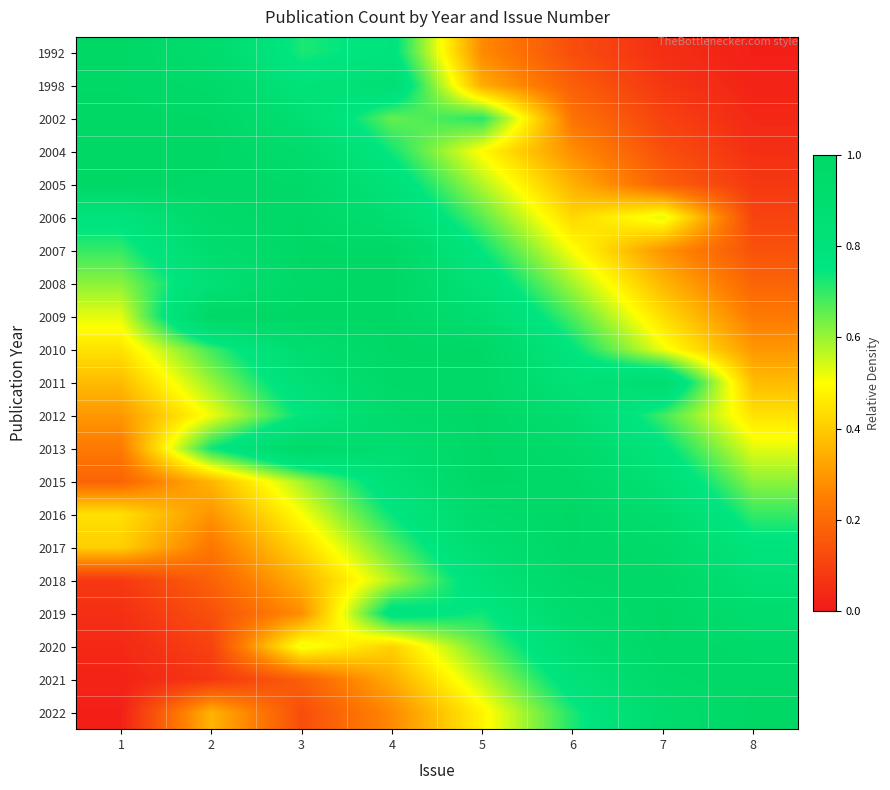

Reading left to right, extract all data points from this chart.

1992: 1=1.0	2=0.9	3=0.7	4=0.8	5=0.3	6=0.1	7=0.1	8=0.0
1998: 1=1.0	2=1.0	3=0.8	4=0.9	5=0.3	6=0.2	7=0.1	8=0.0
2002: 1=1.0	2=1.0	3=0.9	4=0.6	5=0.7	6=0.2	7=0.1	8=0.0
2004: 1=1.0	2=1.0	3=0.9	4=0.7	5=0.5	6=0.3	7=0.1	8=0.1
2005: 1=1.0	2=1.0	3=1.0	4=0.8	5=0.6	6=0.3	7=0.2	8=0.1
2006: 1=0.8	2=1.0	3=1.0	4=0.9	5=0.7	6=0.4	7=0.5	8=0.1
2007: 1=0.7	2=0.9	3=1.0	4=1.0	5=0.7	6=0.5	7=0.3	8=0.1
2008: 1=0.6	2=0.8	3=1.0	4=1.0	5=0.8	6=0.6	7=0.4	8=0.2
2009: 1=0.5	2=1.0	3=1.0	4=1.0	5=0.9	6=0.7	7=0.4	8=0.2
2010: 1=0.4	2=0.7	3=0.9	4=1.0	5=1.0	6=0.8	7=0.5	8=0.3
2011: 1=0.4	2=0.6	3=0.8	4=1.0	5=1.0	6=0.8	7=0.9	8=0.4
2012: 1=0.3	2=0.5	3=0.8	4=0.9	5=1.0	6=0.9	7=0.7	8=0.4
2013: 1=0.2	2=0.7	3=1.0	4=0.9	5=1.0	6=0.9	7=0.8	8=0.5
2015: 1=0.2	2=0.4	3=0.6	4=0.8	5=1.0	6=1.0	7=0.8	8=0.6
2016: 1=0.4	2=0.3	3=0.5	4=0.7	5=0.9	6=1.0	7=0.9	8=0.7
2017: 1=0.4	2=0.2	3=0.4	4=0.7	5=0.9	6=1.0	7=1.0	8=0.8
2018: 1=0.1	2=0.2	3=0.3	4=0.6	5=0.8	6=1.0	7=1.0	8=0.9
2019: 1=0.1	2=0.1	3=0.3	4=0.8	5=0.7	6=0.9	7=1.0	8=0.9
2020: 1=0.0	2=0.1	3=0.5	4=0.4	5=0.6	6=0.9	7=1.0	8=1.0
2021: 1=0.0	2=0.1	3=0.2	4=0.3	5=0.6	6=0.8	7=1.0	8=1.0
2022: 1=0.0	2=0.4	3=0.1	4=0.3	5=0.5	6=0.7	7=0.9	8=1.0